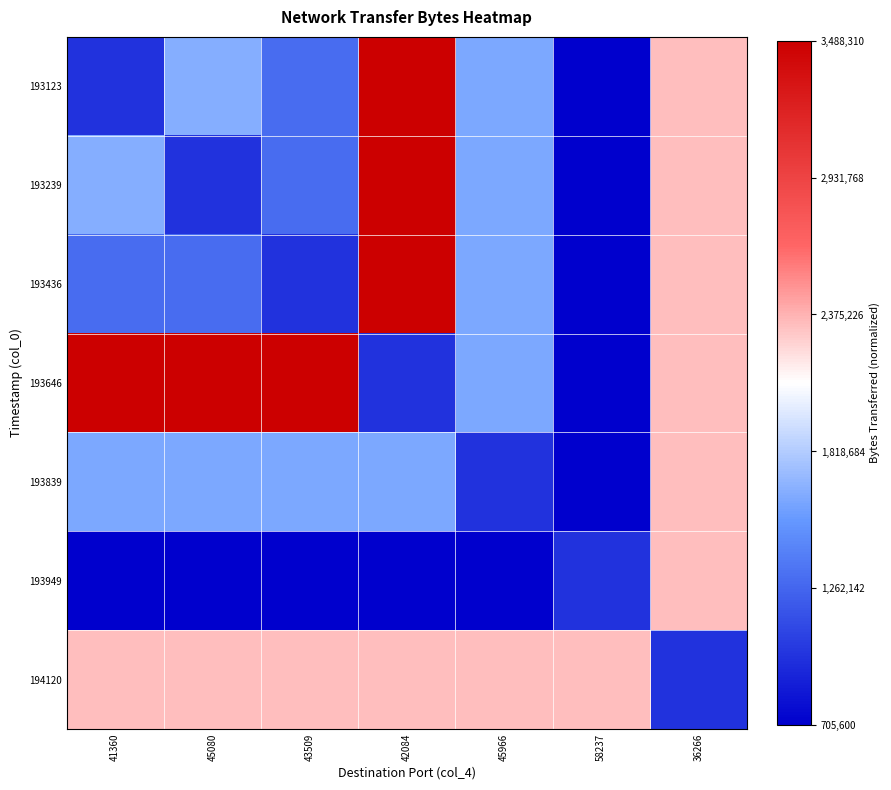

At 43509, list the series in order from largest to smallest.

193646, 194120, 193839, 193123, 193239, 193436, 193949